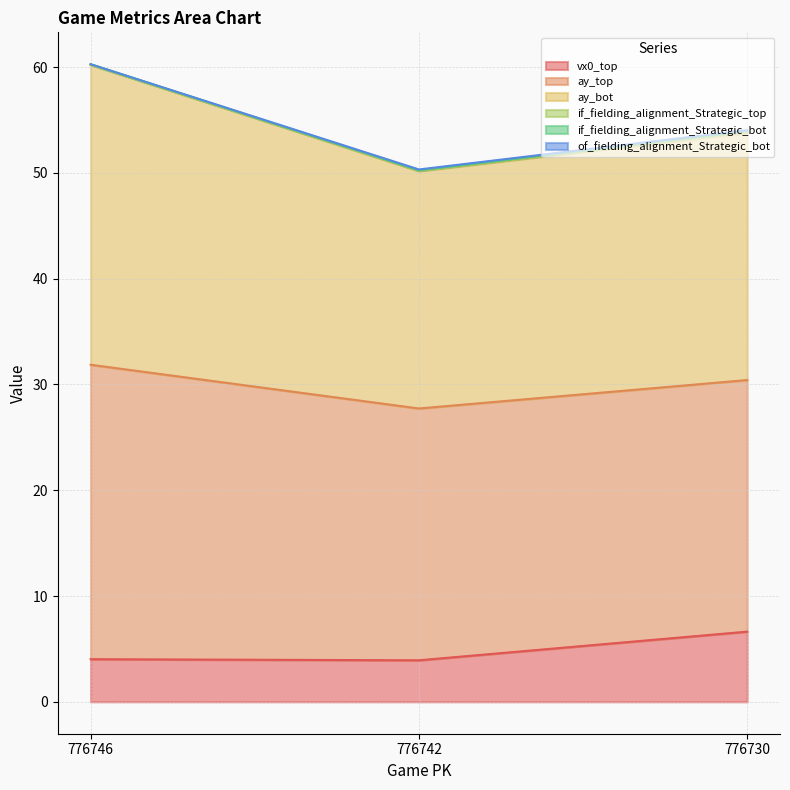

At how many categories does at least one series exceed 2?

3